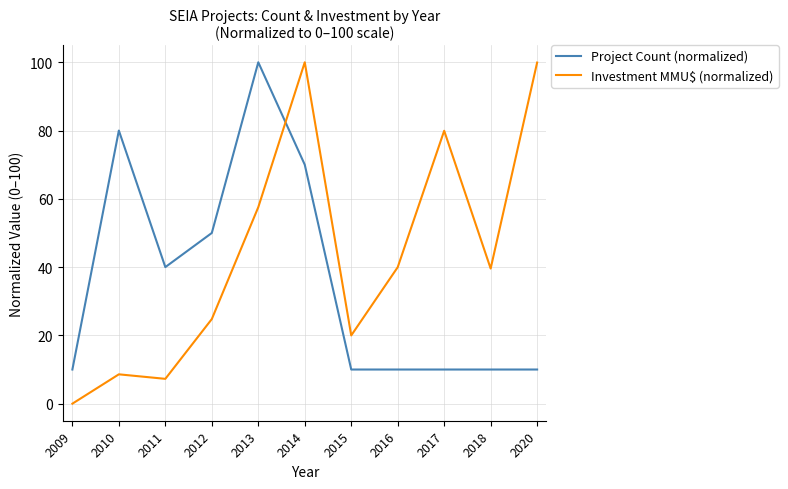

Where do Investment MMU$ (normalized) and Project Count (normalized) first cross each other?

2013 and 2014